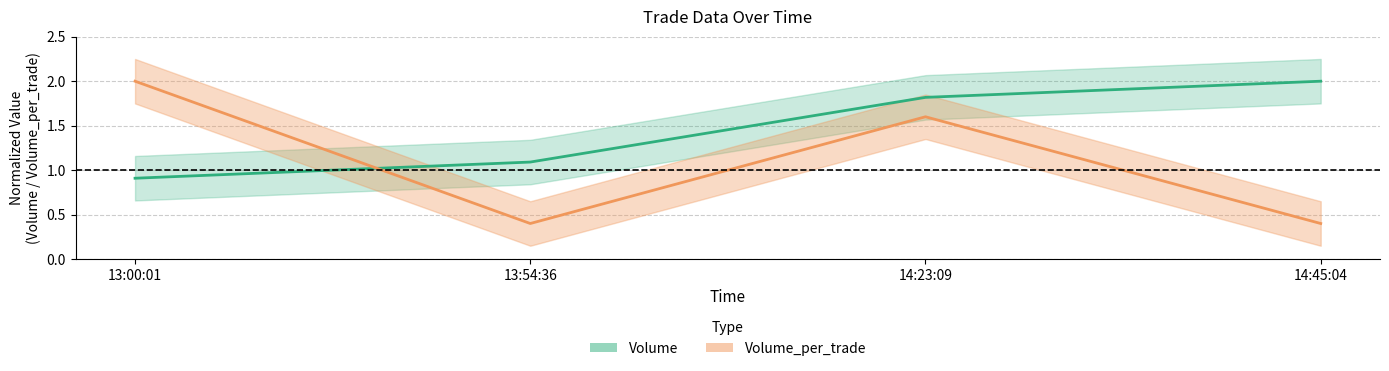

At which label does Volume first exceed 1?

13:54:36